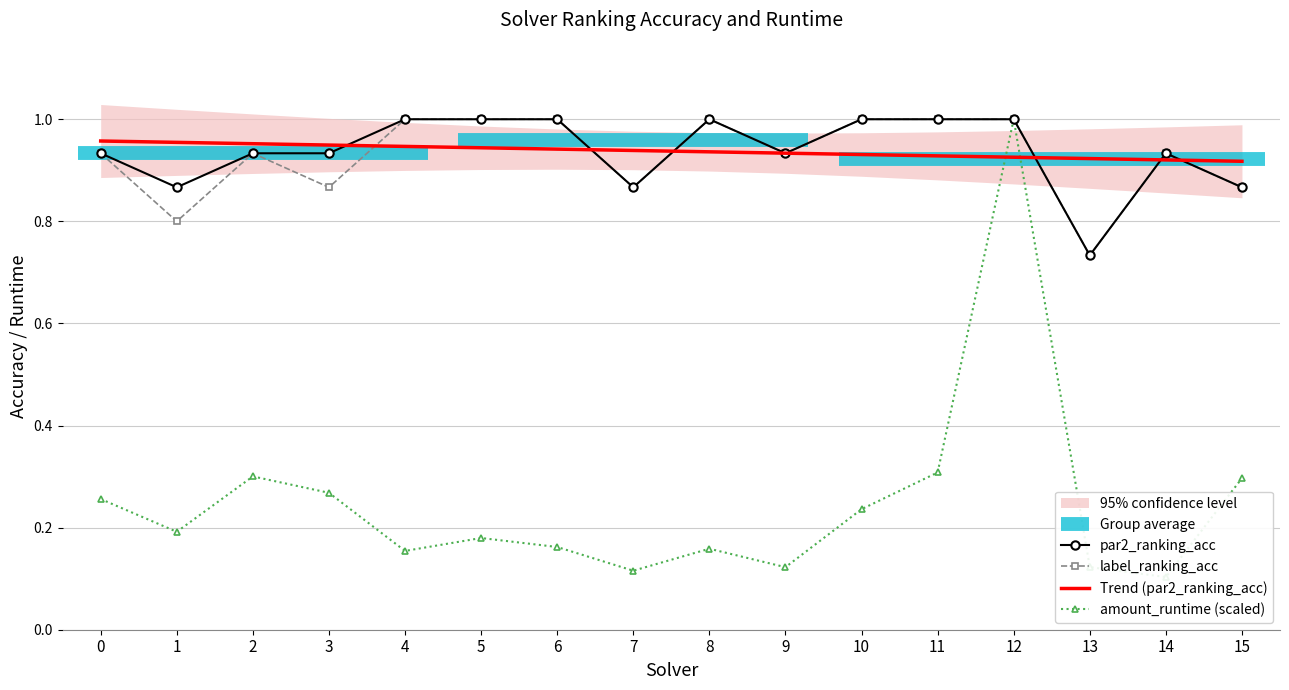

Rank the series by their maximum value, from highest to lowest.

par2_ranking_acc, label_ranking_acc, amount_runtime (scaled), Trend (par2_ranking_acc)